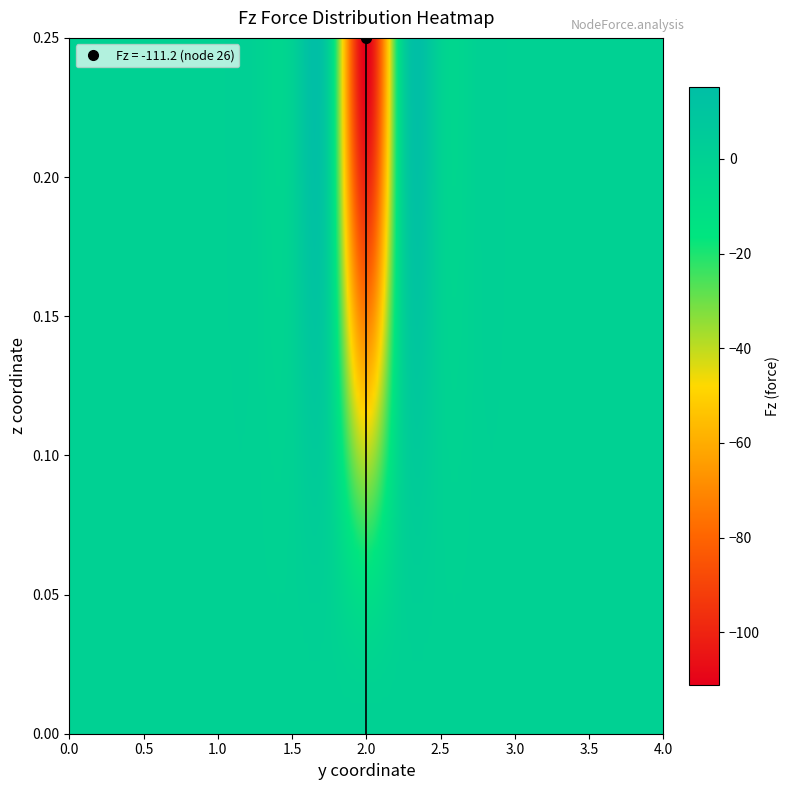

Is the value of 0.25 at 11 greater than the value of 0 at 3?

No